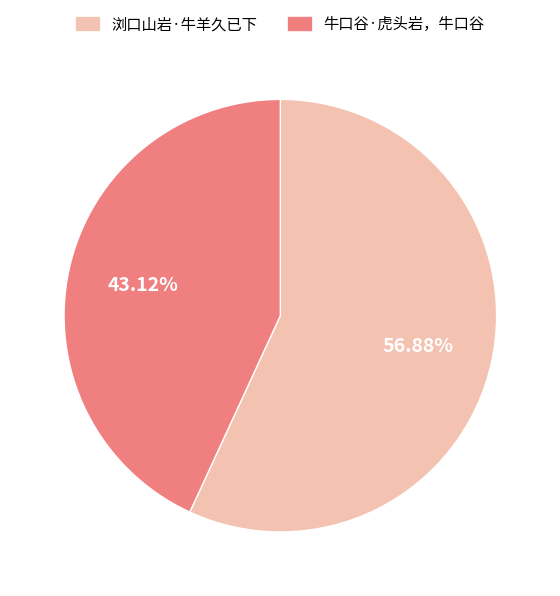

How many slices are in this pie chart?

2